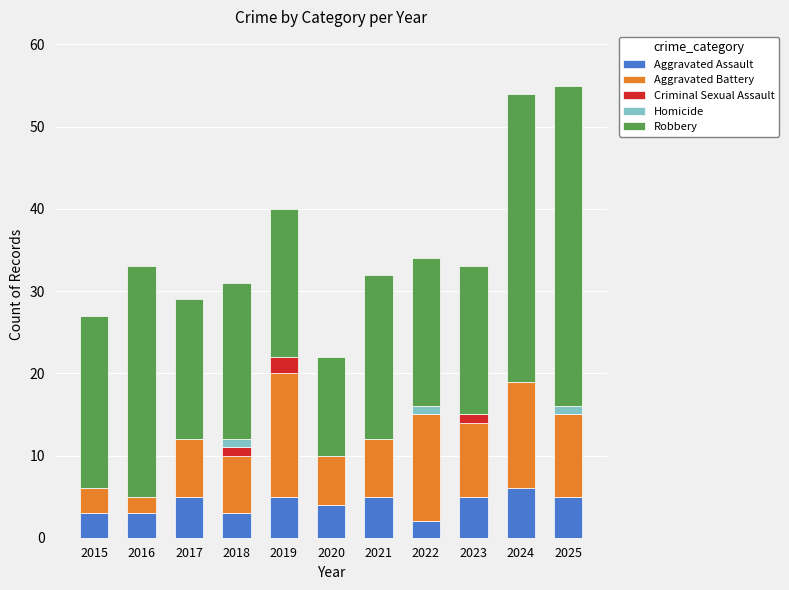

What is the sum of all Aggravated Assault values?

46